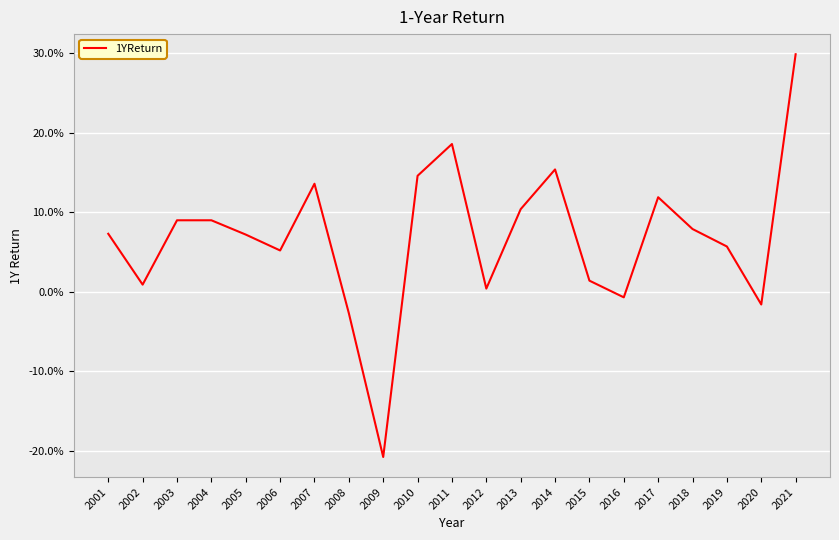

True or false: the data has more than 1 interior local peaks.

True